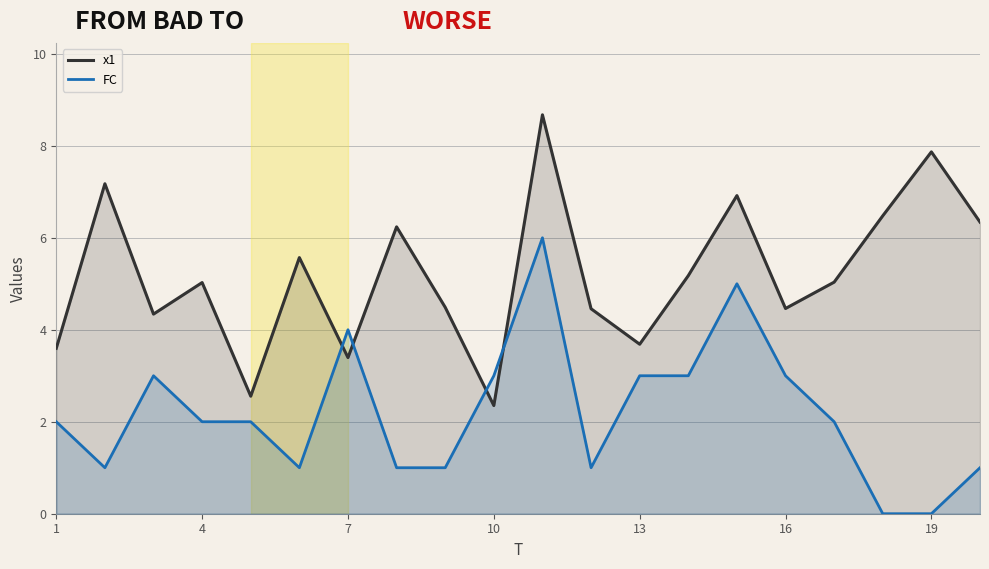

How many FC values are between 1 and 3?

15